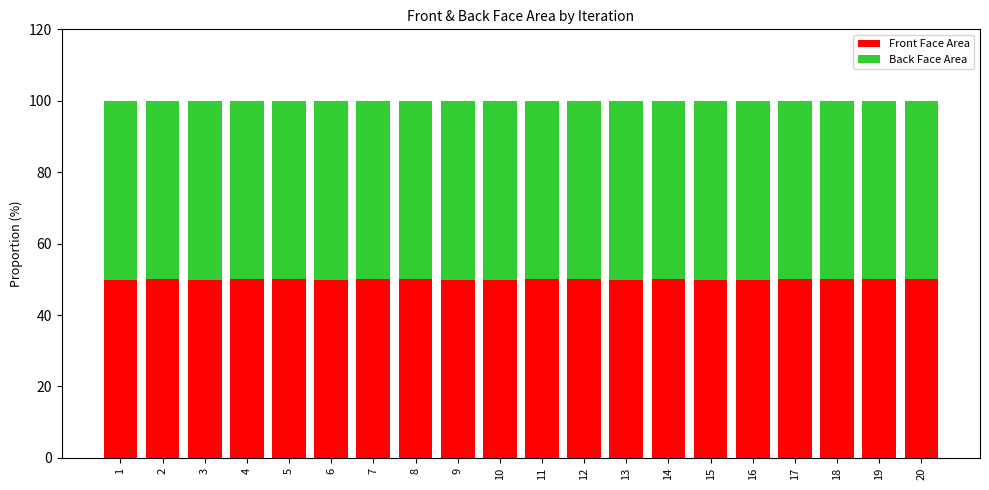

The Front Face Area series shows 49.9 at 13. True or false?

True